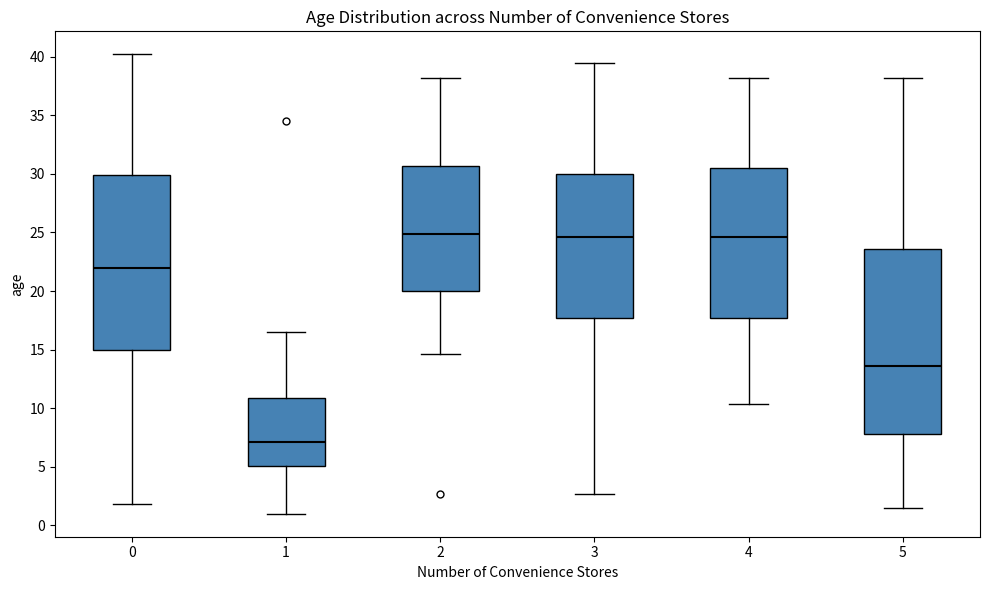

Which box has the lowest median line?

1